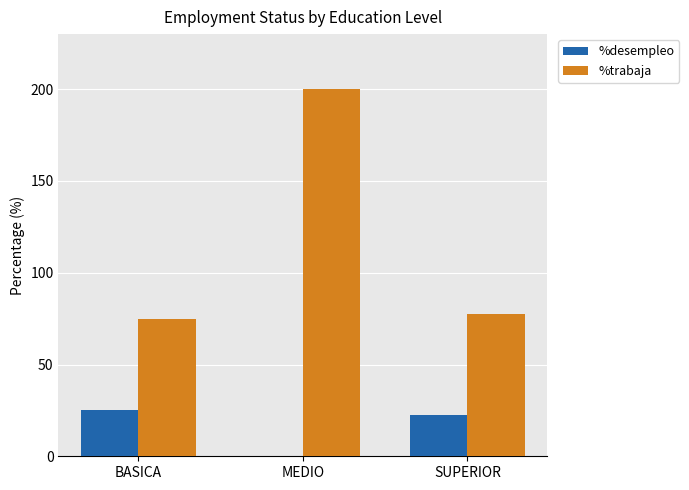

Reading right to left, extract all data points from this chart.

%desempleo: 22.2	0.0	25.0
%trabaja: 77.8	200.0	75.0